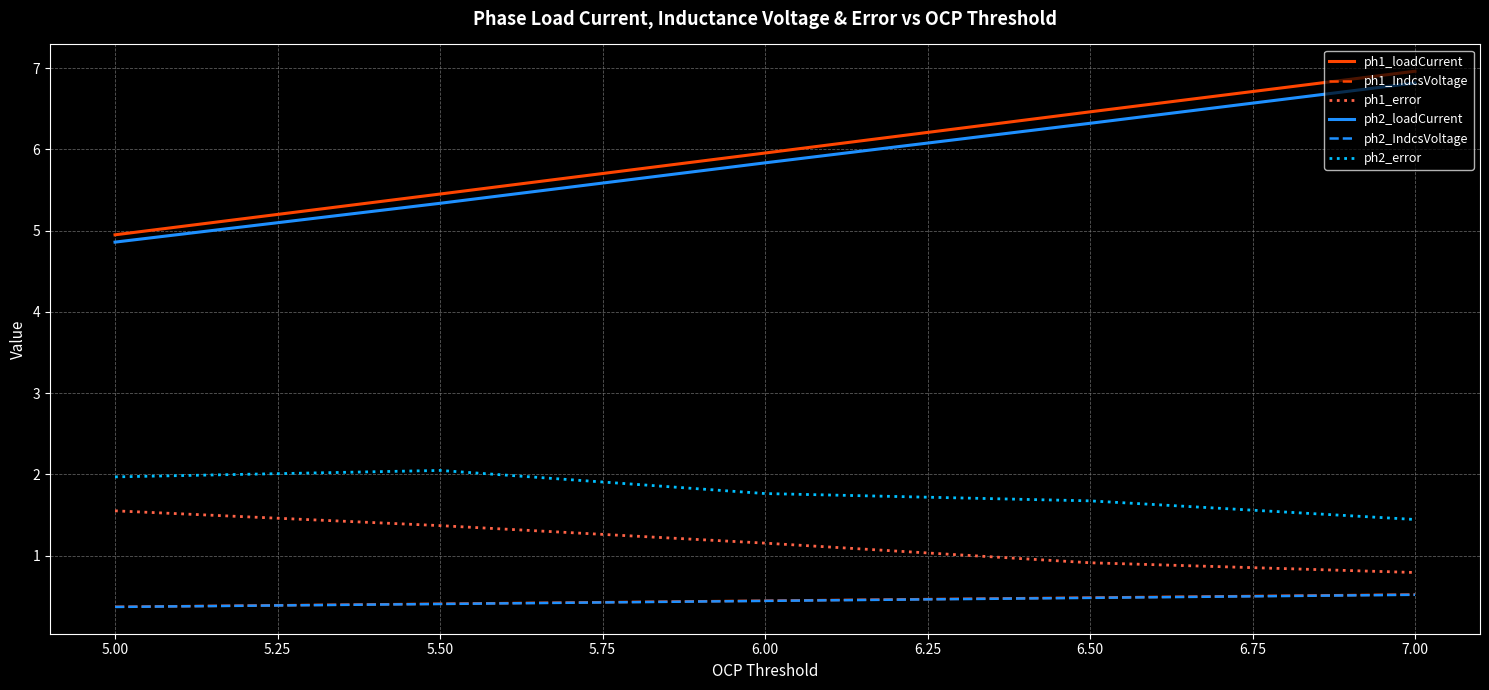

The value of ph1_loadCurrent at 5.50 is 5.5. True or false?

True